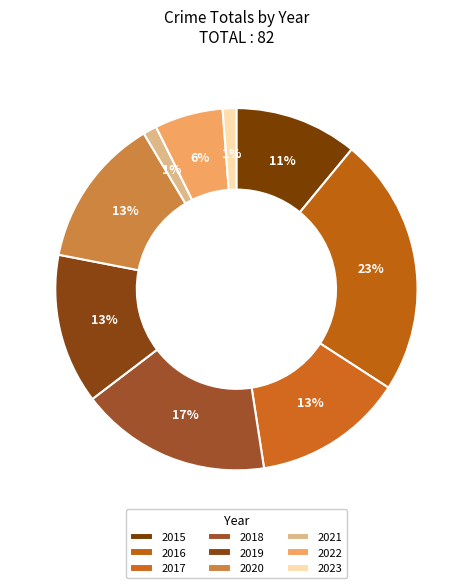

What is the largest slice in the pie chart?

2016